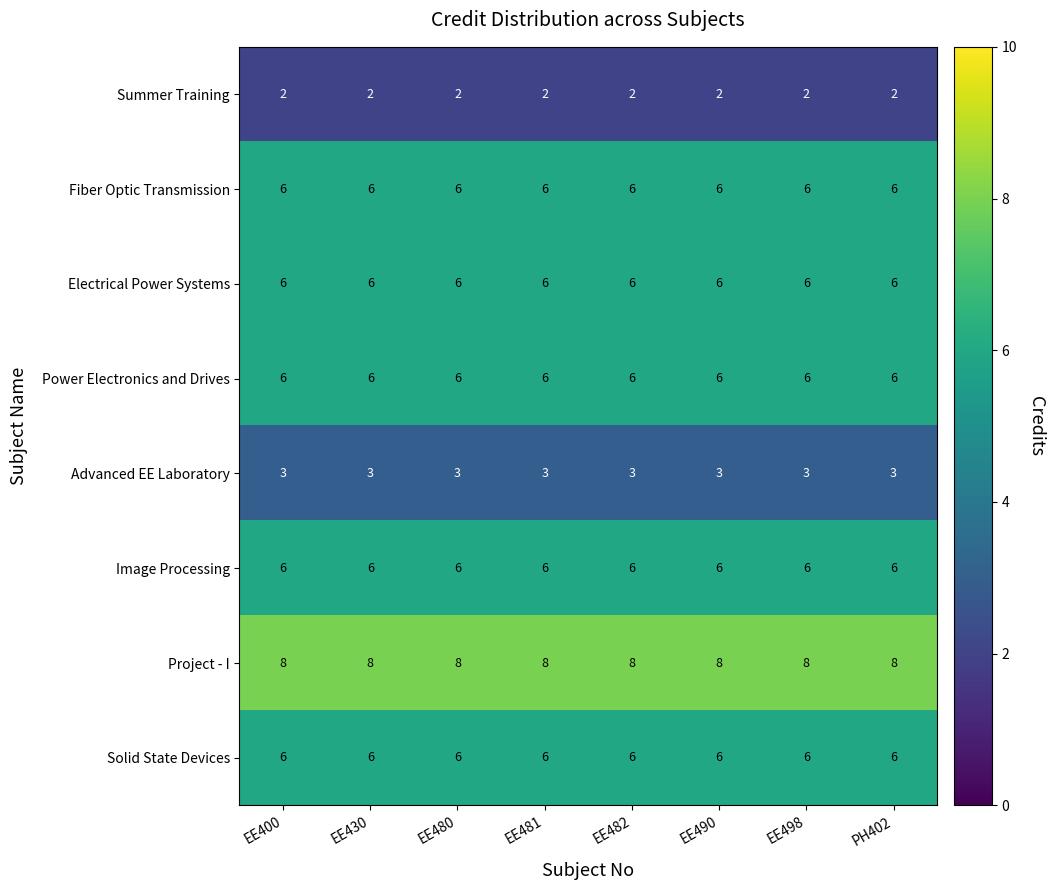

What is the sum of all Power Electronics and Drives values?

48